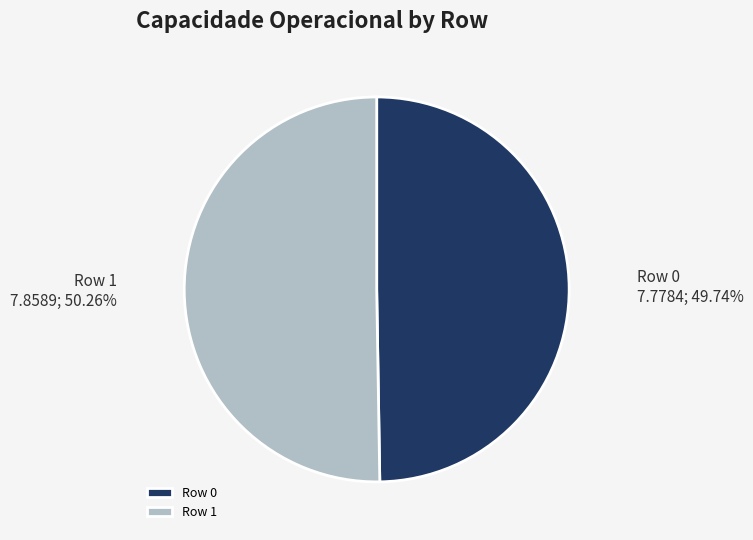

Which category accounts for the majority?

Row 1